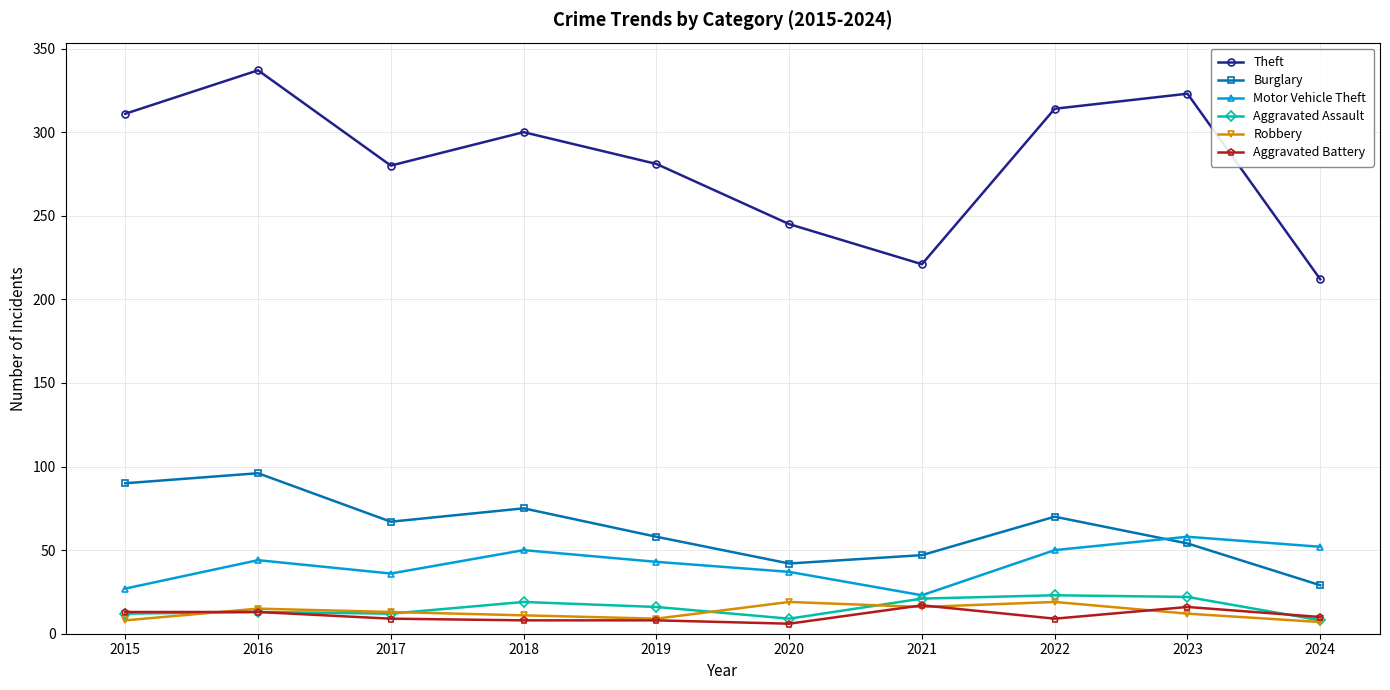

True or false: Aggravated Battery and Theft cross at least once.

False